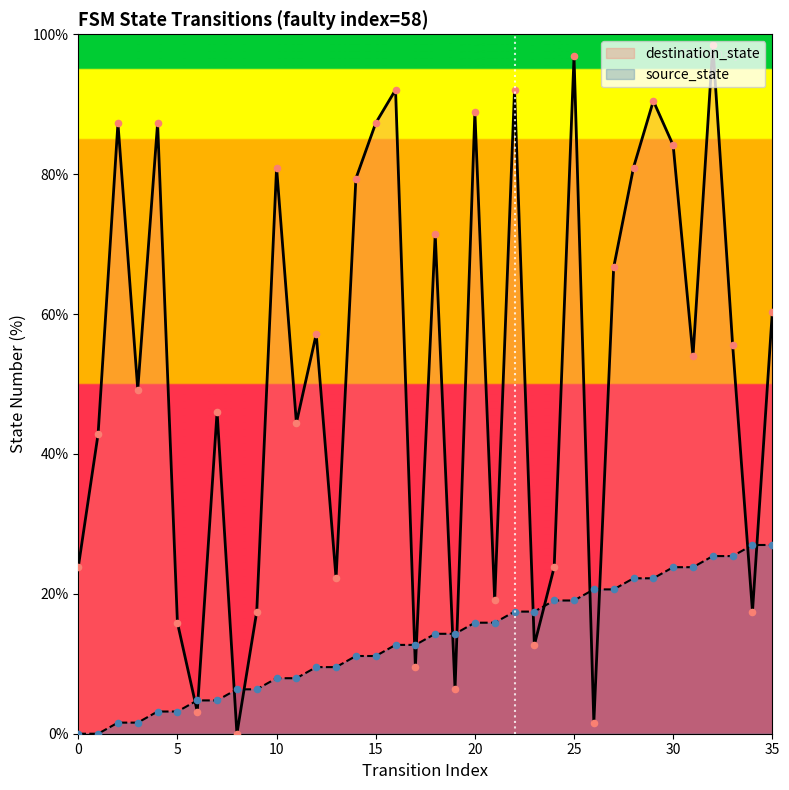

What is the total value across all series at 23?

30.2